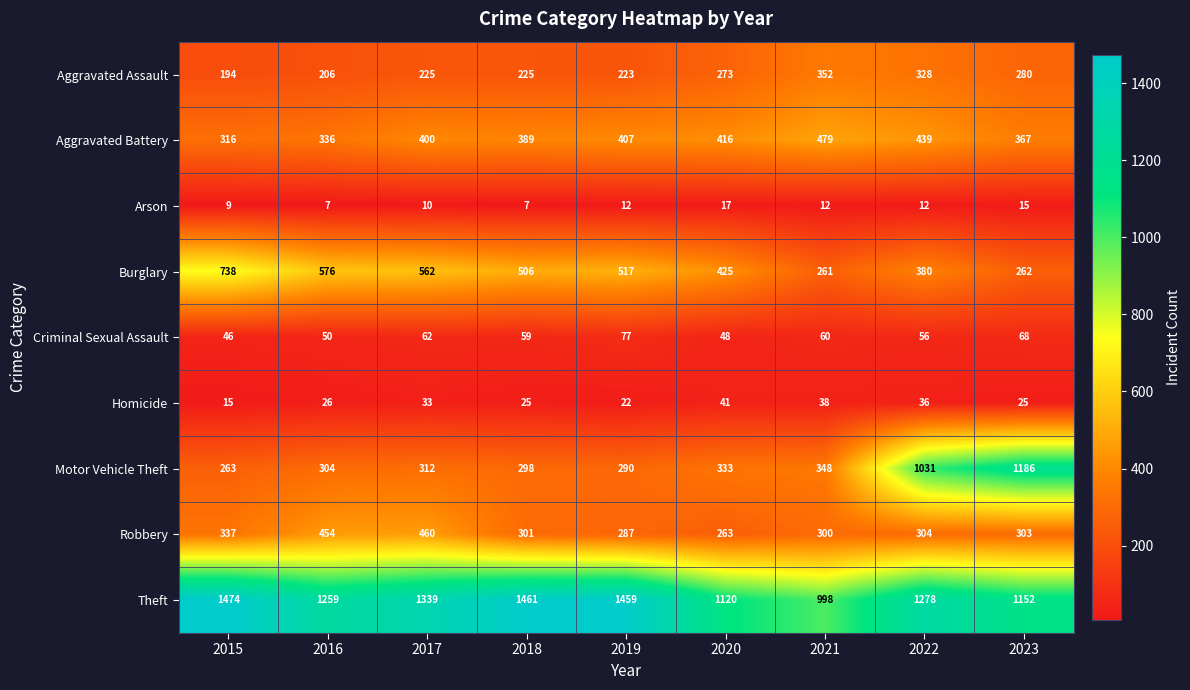

Which series has the largest range (max minus min)?

Motor Vehicle Theft